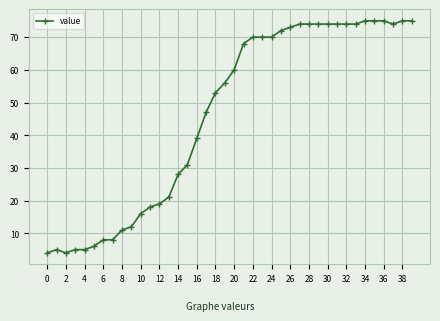

What is the value of the 13th point from the left?

19